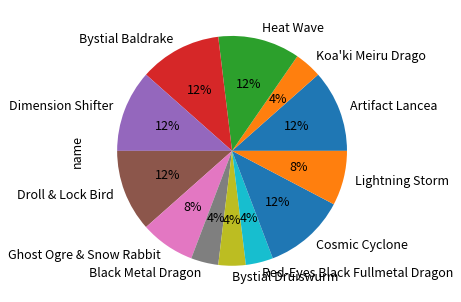

What percentage is the Koa'ki Meiru Drago slice, to the nearest percent?

4%